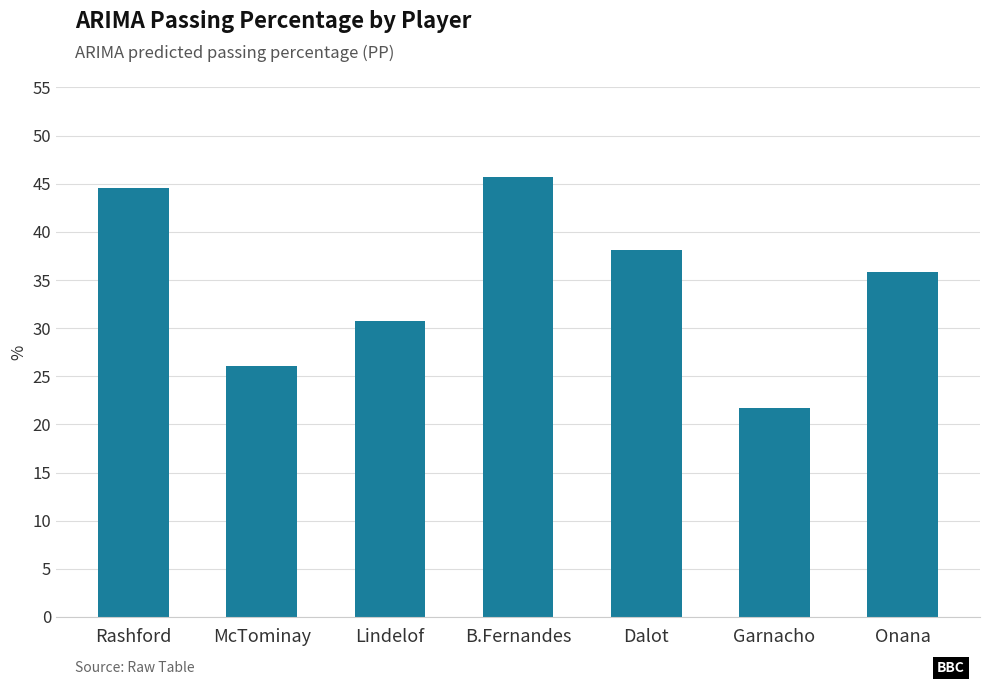

What is the label of the 6th bar from the right?

McTominay